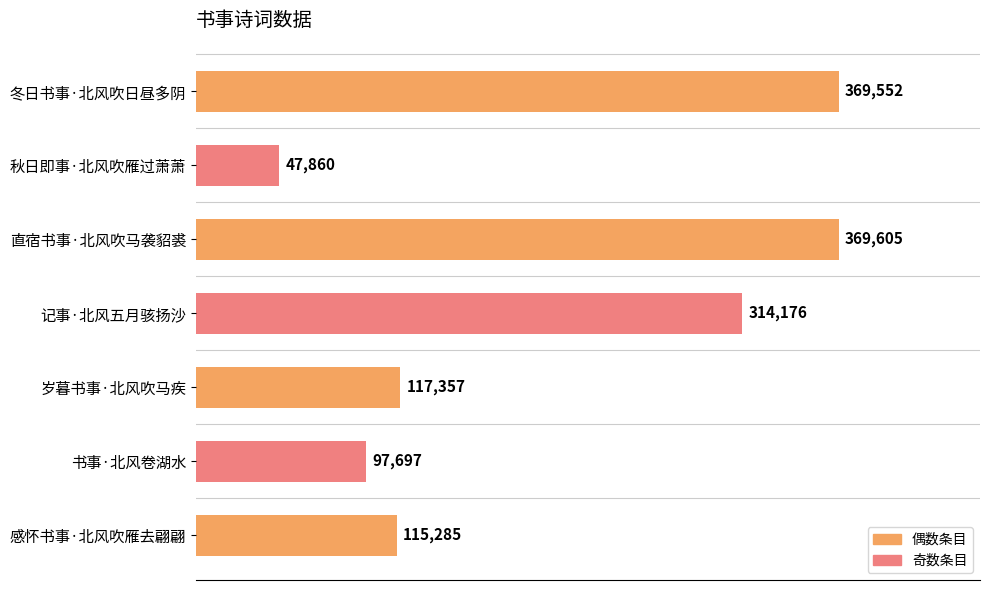

What is the value of the 3rd bar from the top?

369605